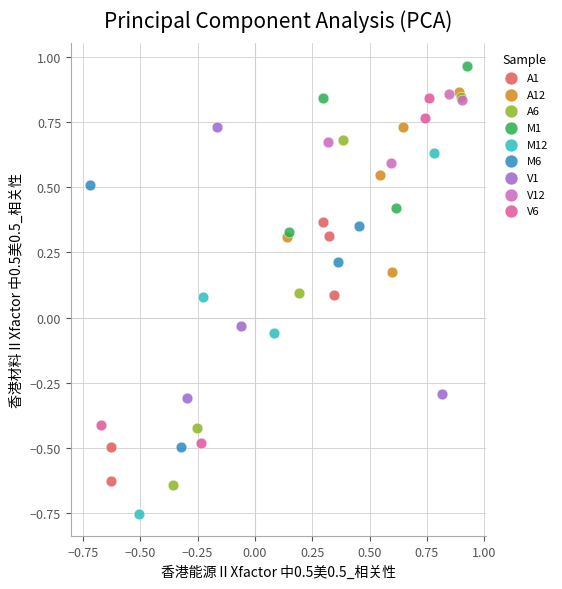

Which series reaches the minimum Y coordinate?

M12